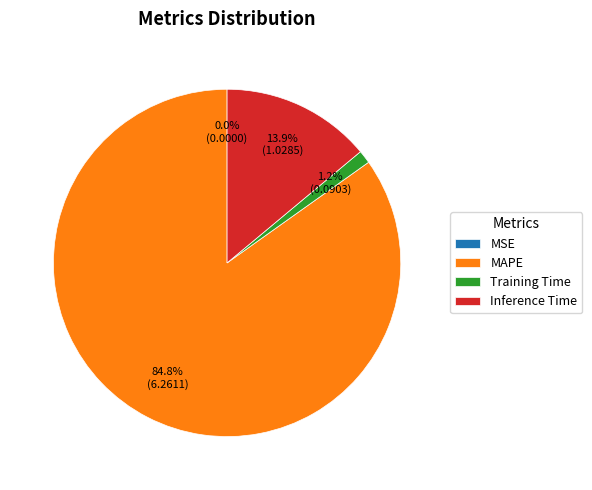

Do Inference Time and MAPE together represent more than half of the pie?

Yes